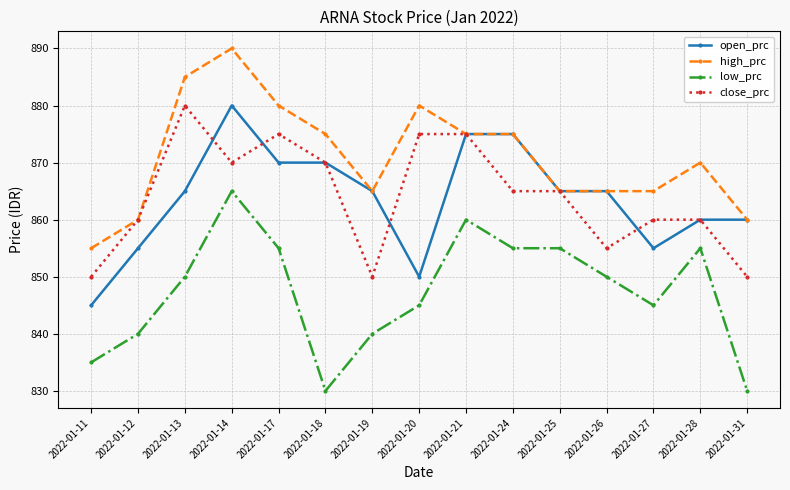

True or false: low_prc and open_prc cross at least once.

False